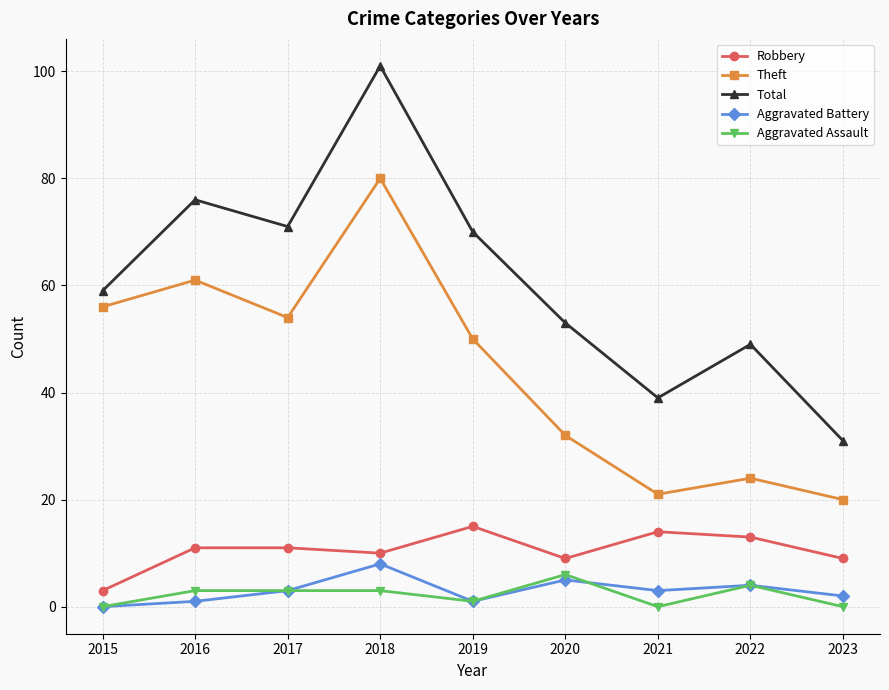

Reading right to left, what are all the values shown in this chart?

Robbery: 2023=9	2022=13	2021=14	2020=9	2019=15	2018=10	2017=11	2016=11	2015=3
Theft: 2023=20	2022=24	2021=21	2020=32	2019=50	2018=80	2017=54	2016=61	2015=56
Total: 2023=31	2022=49	2021=39	2020=53	2019=70	2018=101	2017=71	2016=76	2015=59
Aggravated Battery: 2023=2	2022=4	2021=3	2020=5	2019=1	2018=8	2017=3	2016=1	2015=0
Aggravated Assault: 2023=0	2022=4	2021=0	2020=6	2019=1	2018=3	2017=3	2016=3	2015=0